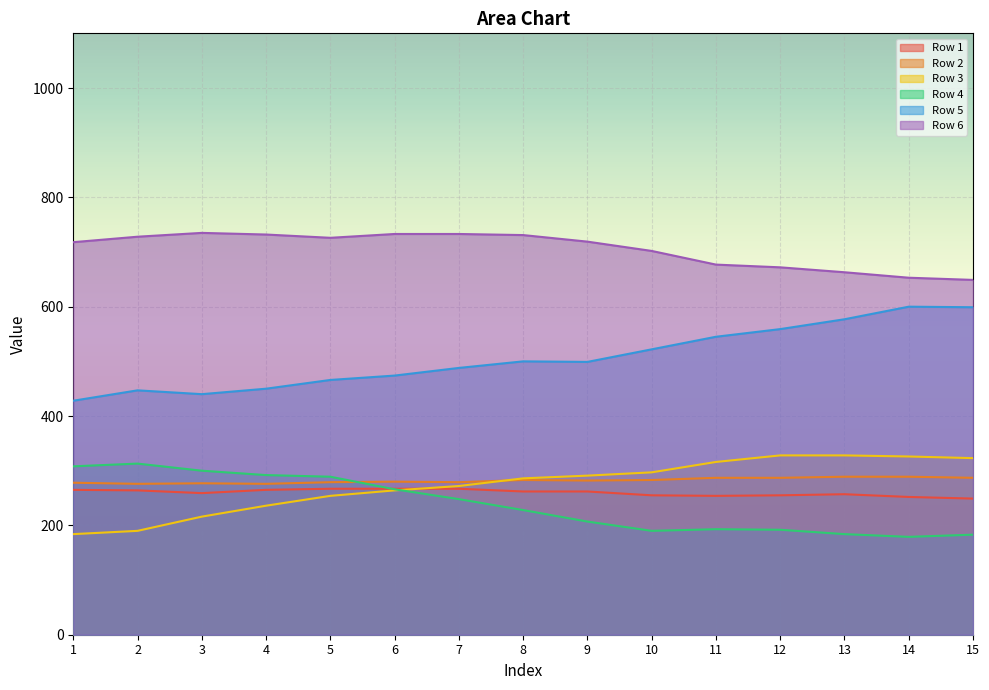

What is the minimum value for Row 1?

249